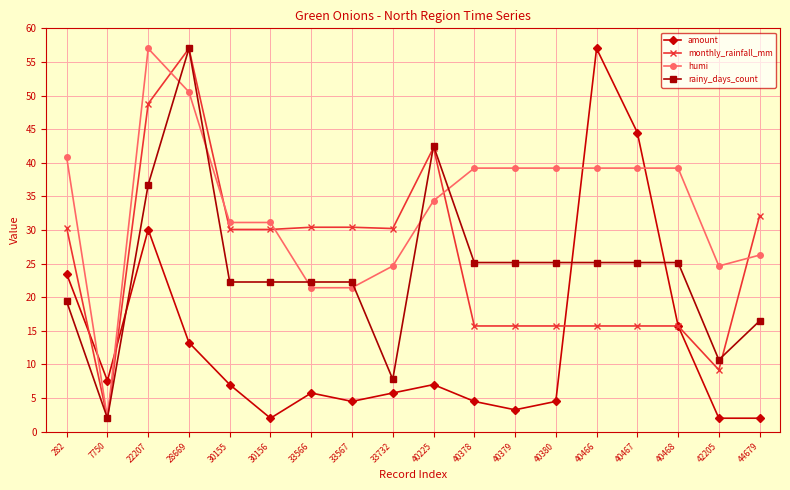

How many data points in amount are less than 7?

9